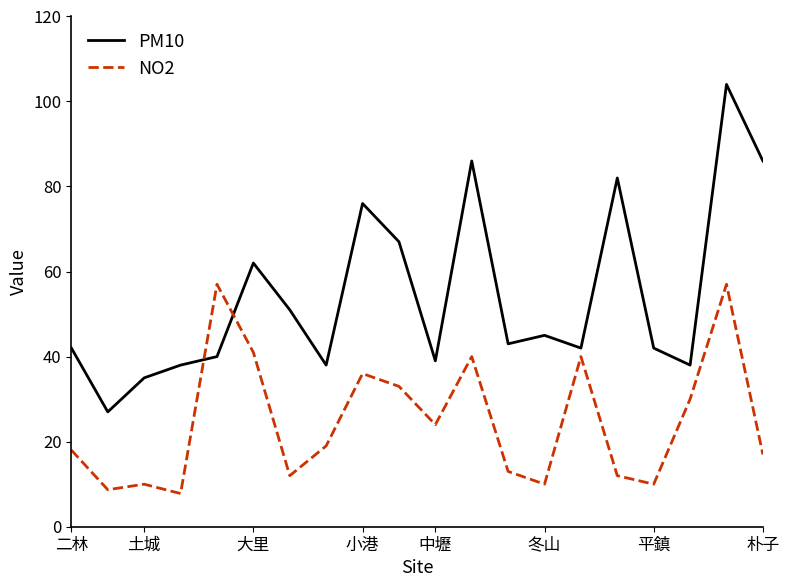

What is the sum of all NO2 values?

495.5